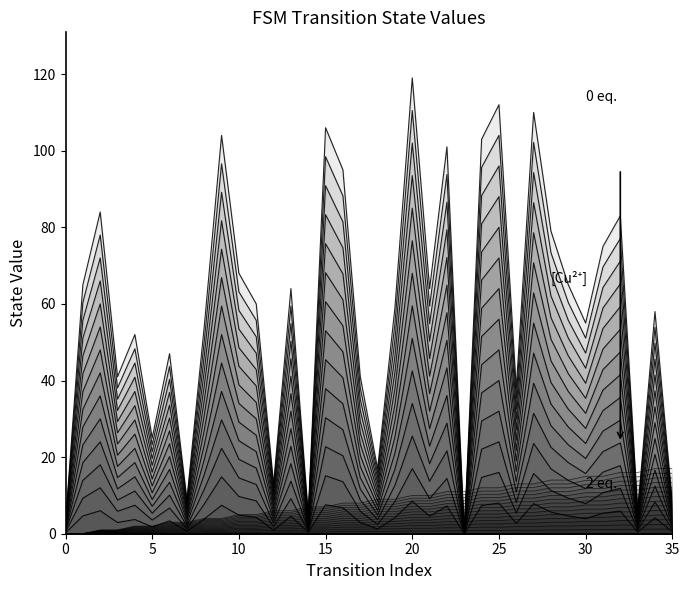

How many lines are shown in the chart?

28